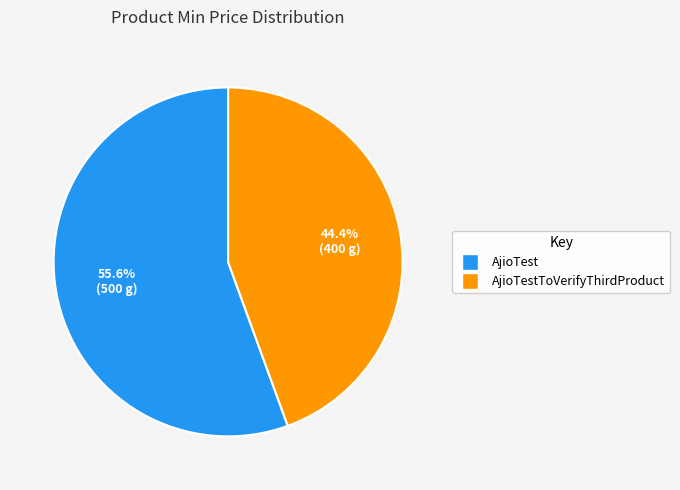

Which category has the biggest portion of the pie?

AjioTest